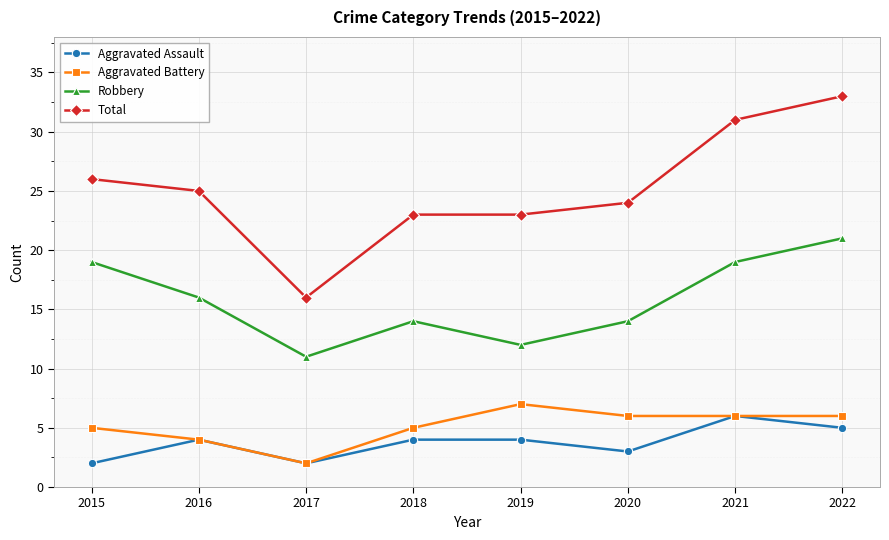

The value of Aggravated Assault at 2019 is 4. True or false?

True